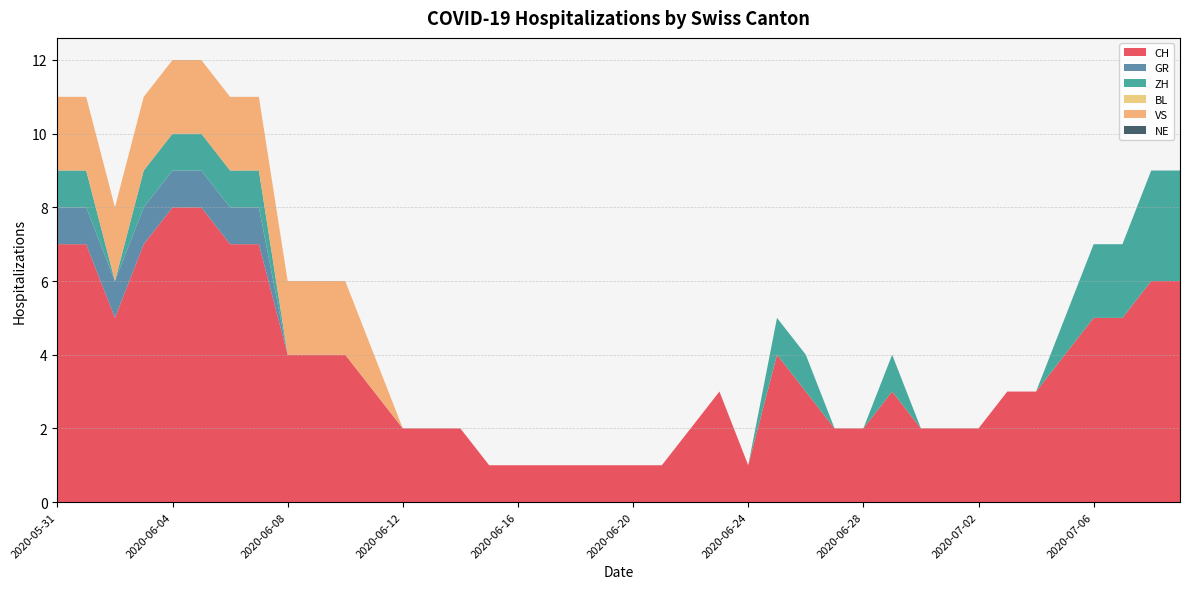

Reading left to right, transcribe all the data shown in this chart.

CH: 7	7	5	7	8	8	7	7	4	4	4	3	2	2	2	1	1	1	1	1	1	1	2	3	1	4	3	2	2	3	2	2	2	3	3	4	5	5	6	6
GR: 1	1	1	1	1	1	1	1	0	0	0	0	0	0	0	0	0	0	0	0	0	0	0	0	0	0	0	0	0	0	0	0	0	0	0	0	0	0	0	0
ZH: 1	1	0	1	1	1	1	1	0	0	0	0	0	0	0	0	0	0	0	0	0	0	0	0	0	1	1	0	0	1	0	0	0	0	0	1	2	2	3	3
BL: 0	0	0	0	0	0	0	0	0	0	0	0	0	0	0	0	0	0	0	0	0	0	0	0	0	0	0	0	0	0	0	0	0	0	0	0	0	0	0	0
VS: 2	2	2	2	2	2	2	2	2	2	2	1	0	0	0	0	0	0	0	0	0	0	0	0	0	0	0	0	0	0	0	0	0	0	0	0	0	0	0	0
NE: 0	0	0	0	0	0	0	0	0	0	0	0	0	0	0	0	0	0	0	0	0	0	0	0	0	0	0	0	0	0	0	0	0	0	0	0	0	0	0	0